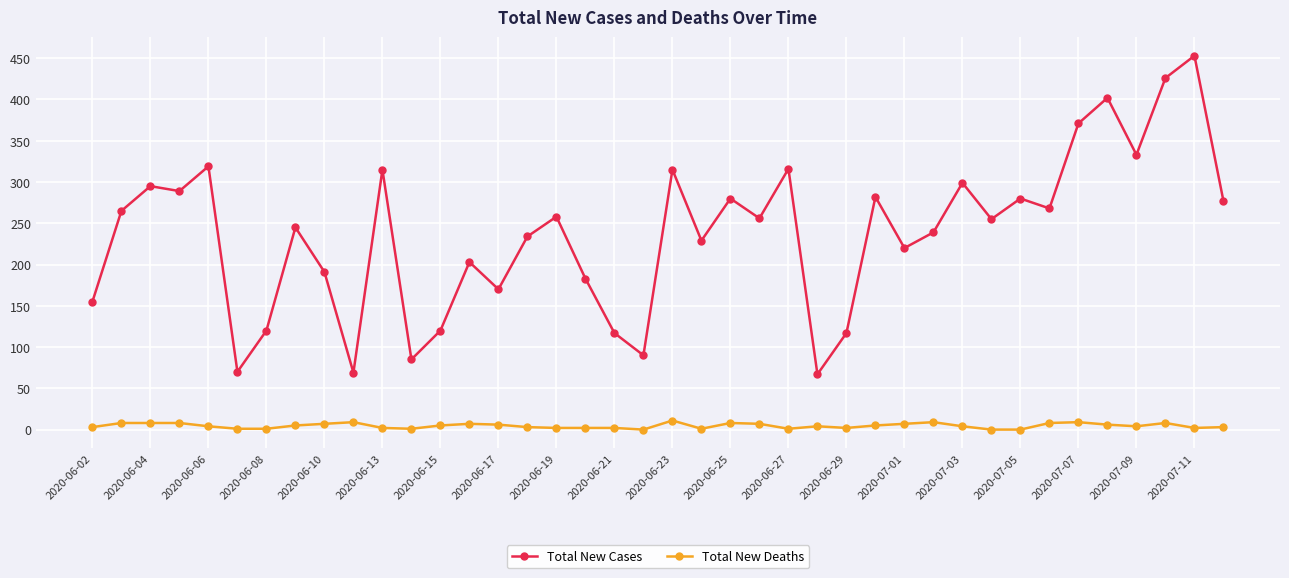

True or false: Total New Cases and Total New Deaths cross at least once.

False